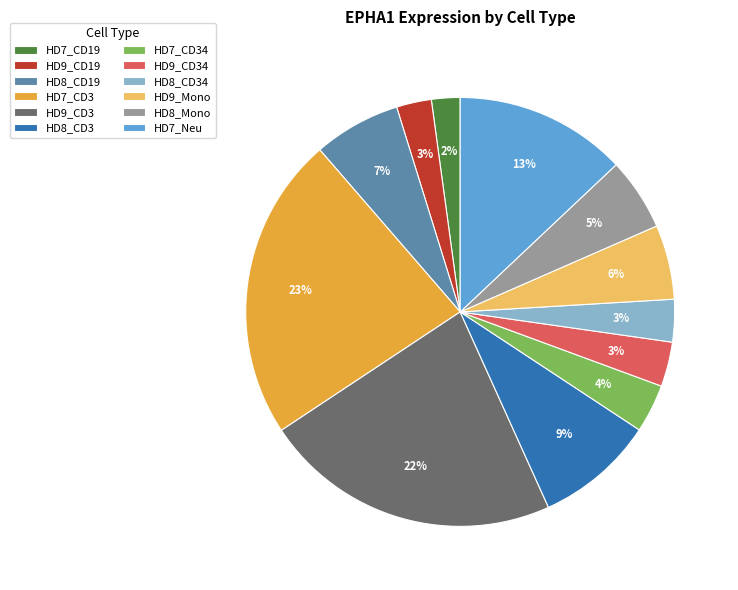

Does HD7_CD19 represent more than half of the total?

No